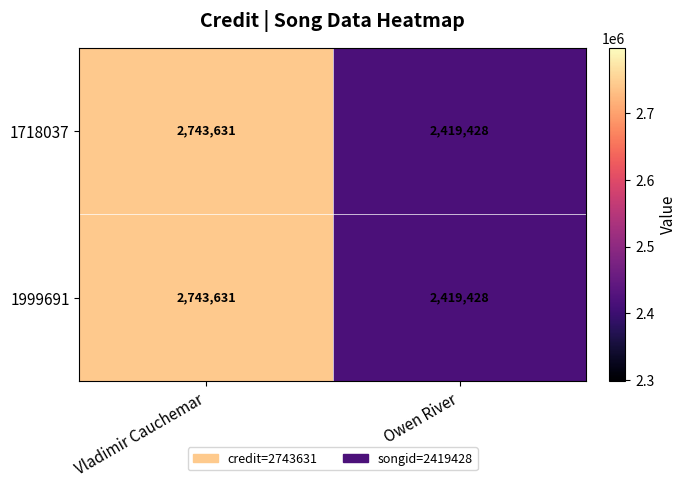

List the labels in order of 1999691 value, smallest first.

Owen River, Vladimir Cauchemar